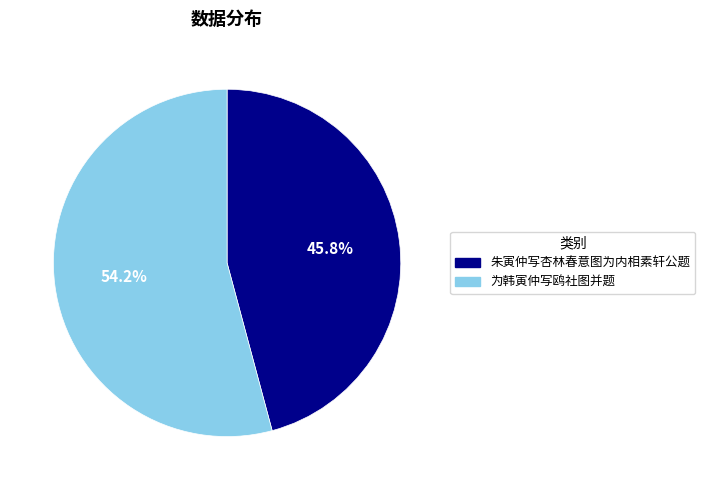

To the nearest percent, what portion does 朱寅仲写杏林春意图为内相素轩公题 represent?

46%